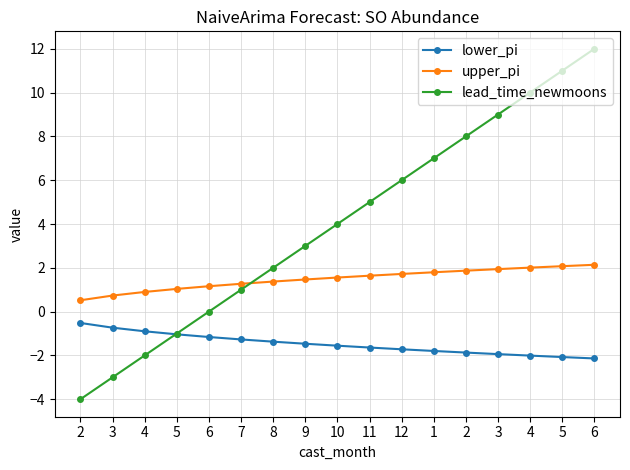

How many lines are shown in the chart?

3